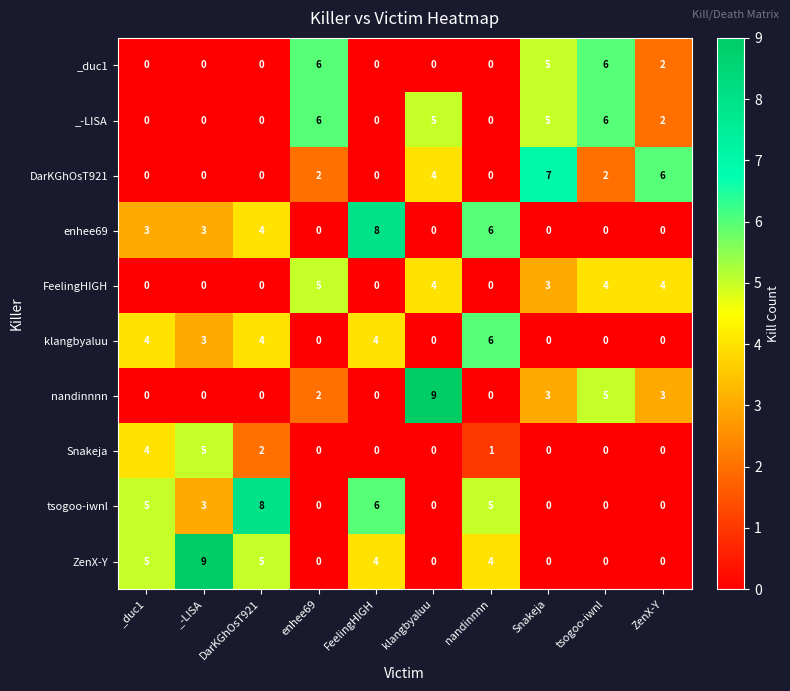

What is the difference between the maximum and minimum values in the FeelingHIGH series?

5